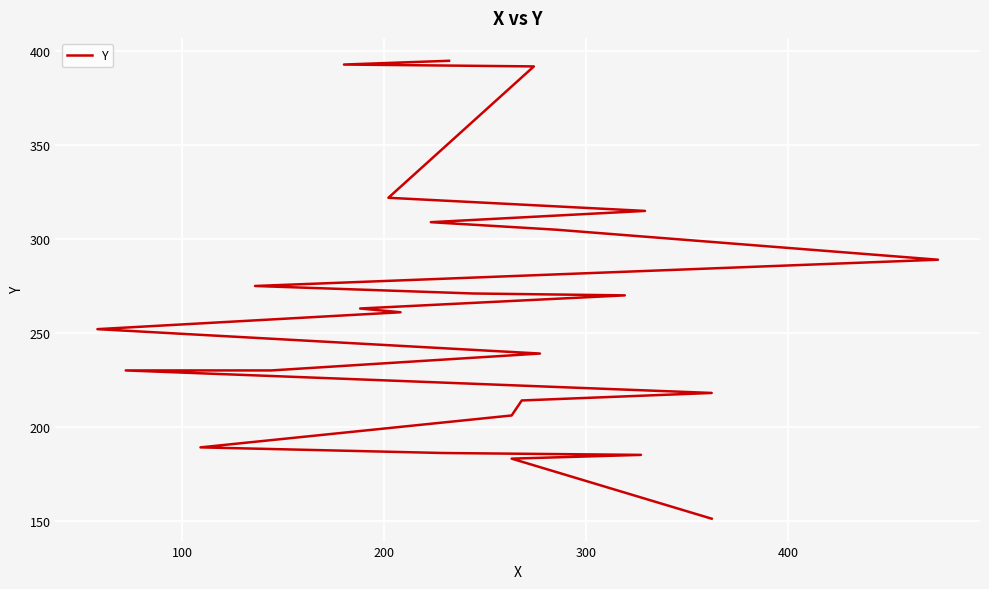

What is the value of the 26th point from the left?

395